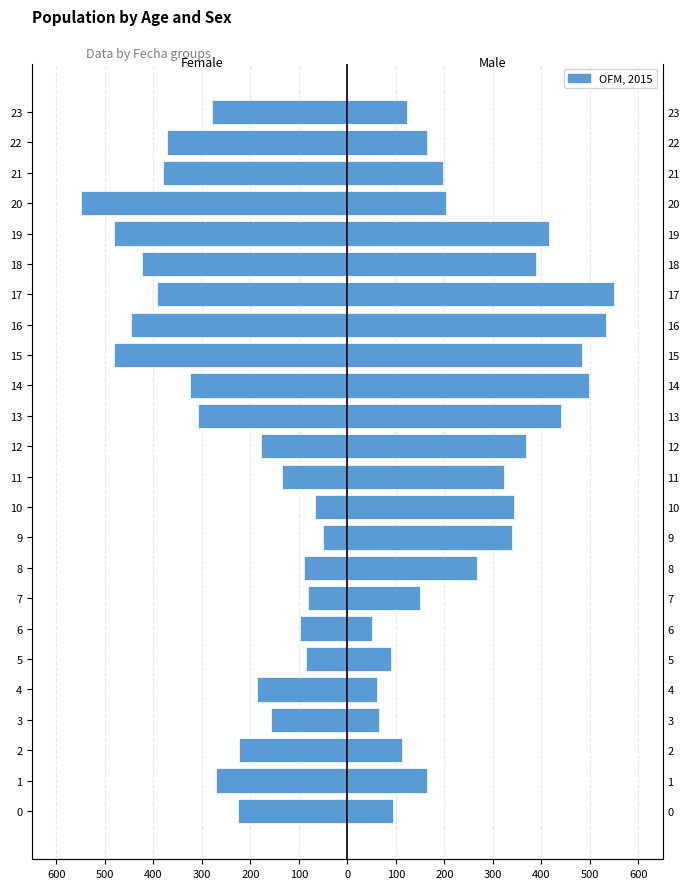

List the series in order of their overall mean, lowest first.

Female, Male